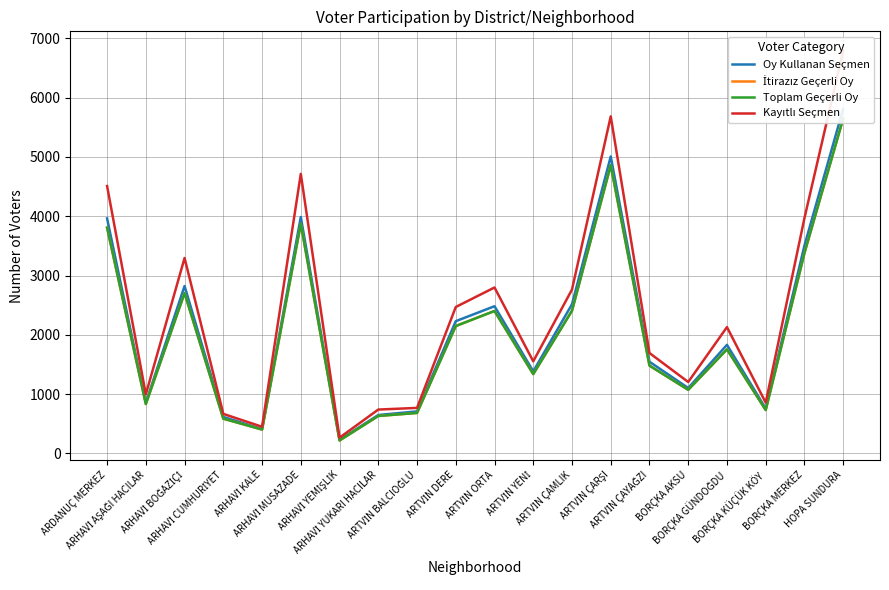

True or false: Oy Kullanan Seçmen and İtirazız Geçerli Oy intersect in this chart.

False